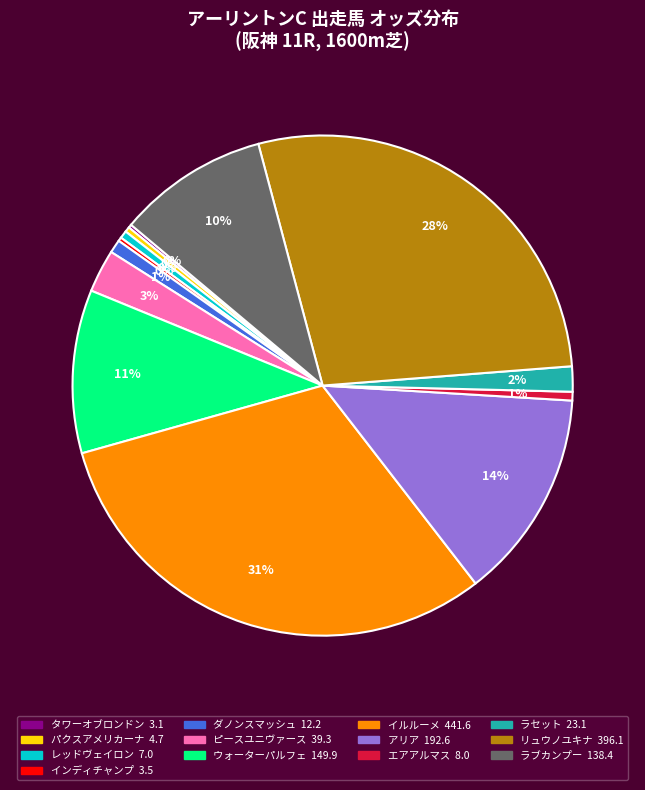

To the nearest percent, what percentage of the pie is ラセット?

2%